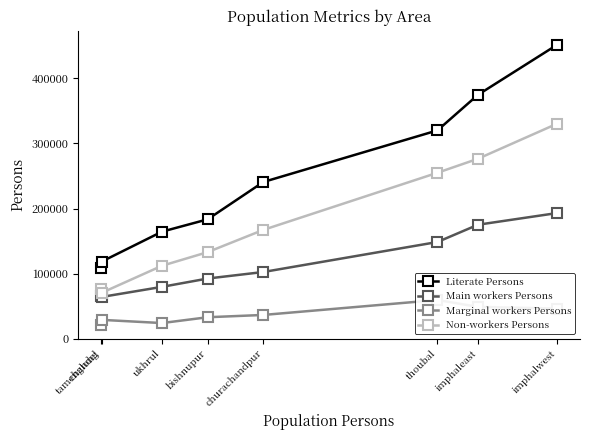

At which category does the chart reach its peak across all series?

imphalwest